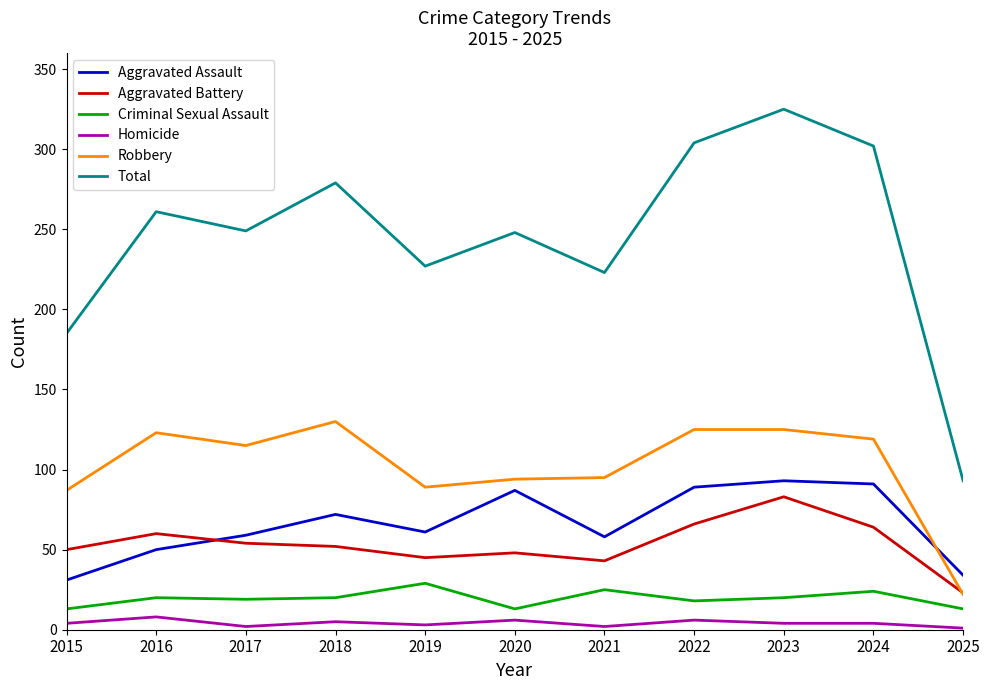

At how many categories does at least one series exceed 89?

11